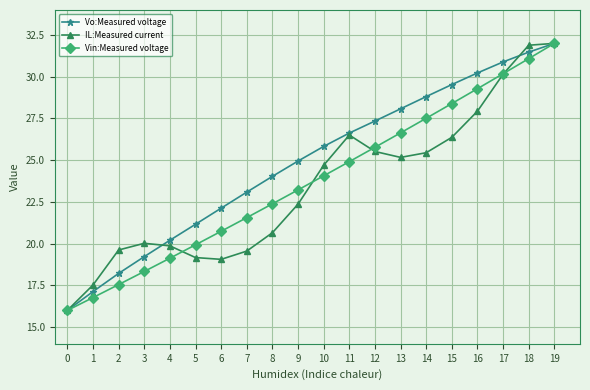

True or false: Vo:Measured voltage has more than 1 interior local peaks.

False